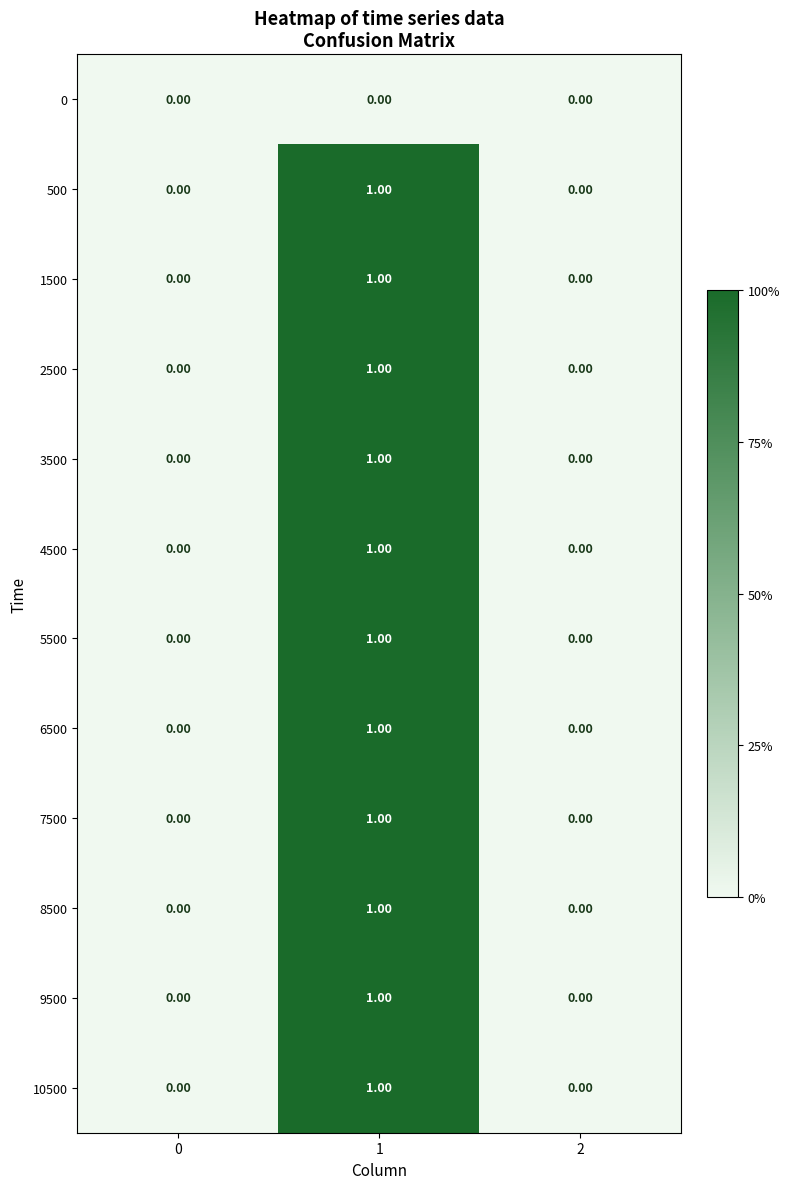

How many series are shown in this chart?

12